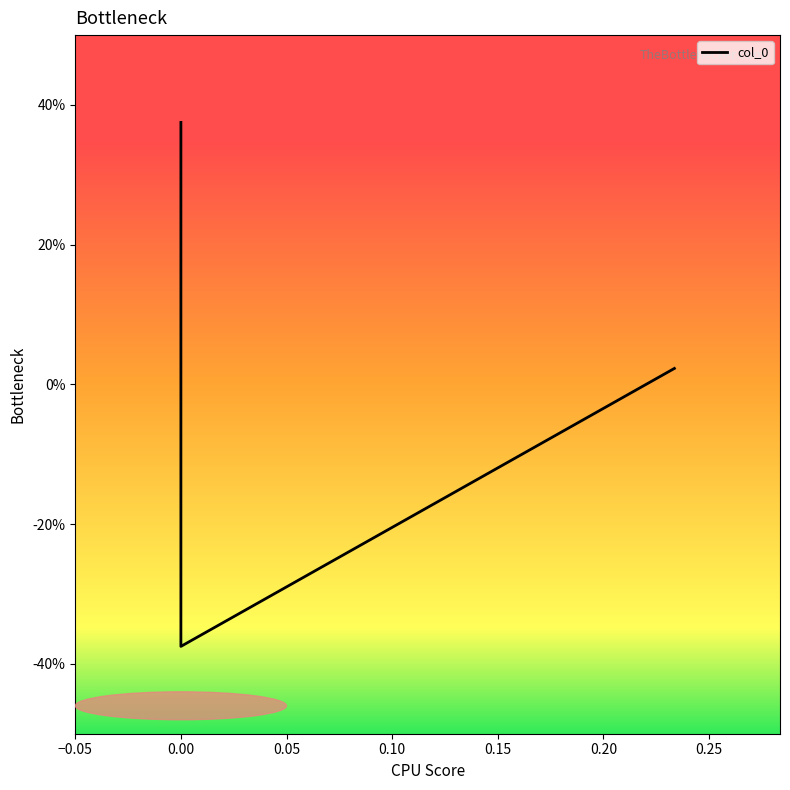

True or false: the data shows -0.4 at 0.00.

True